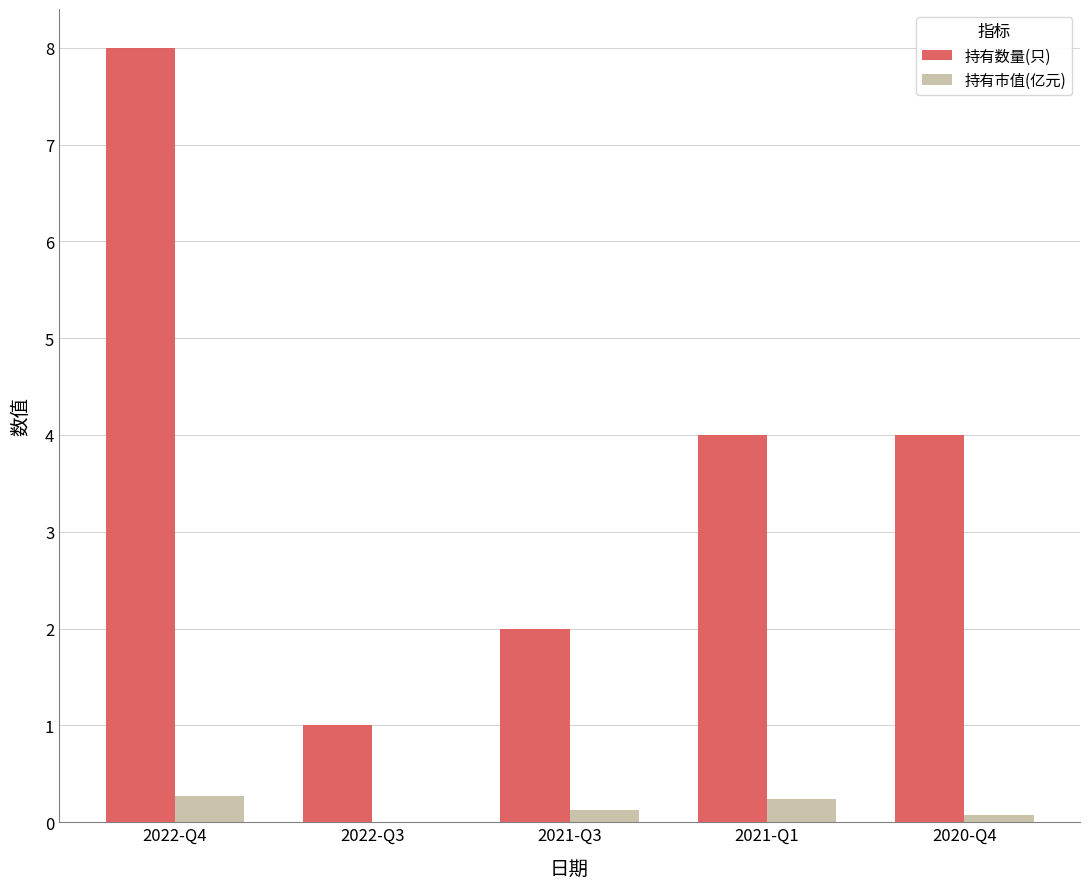

At which category is the sum across all series the highest?

2022-Q4